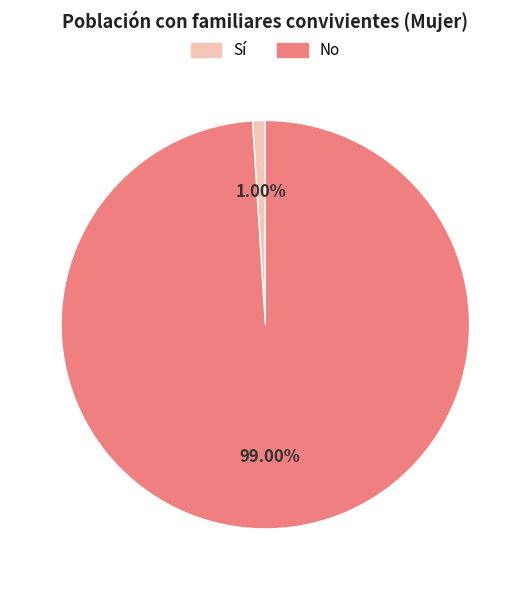

Does any single category account for the majority?

Yes